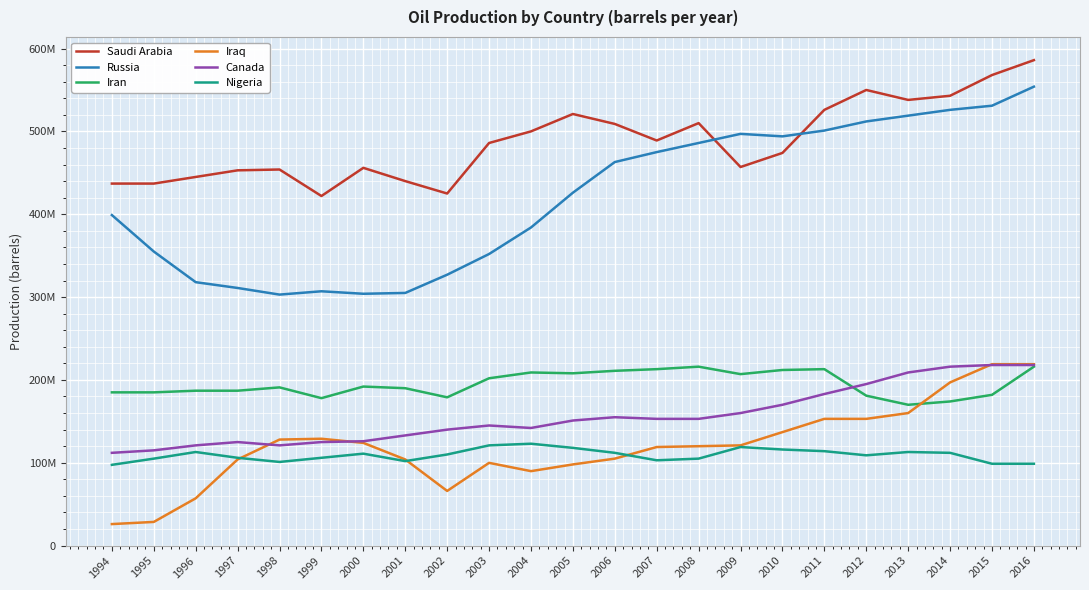

Does the chart display data point markers on the line(s)?

No